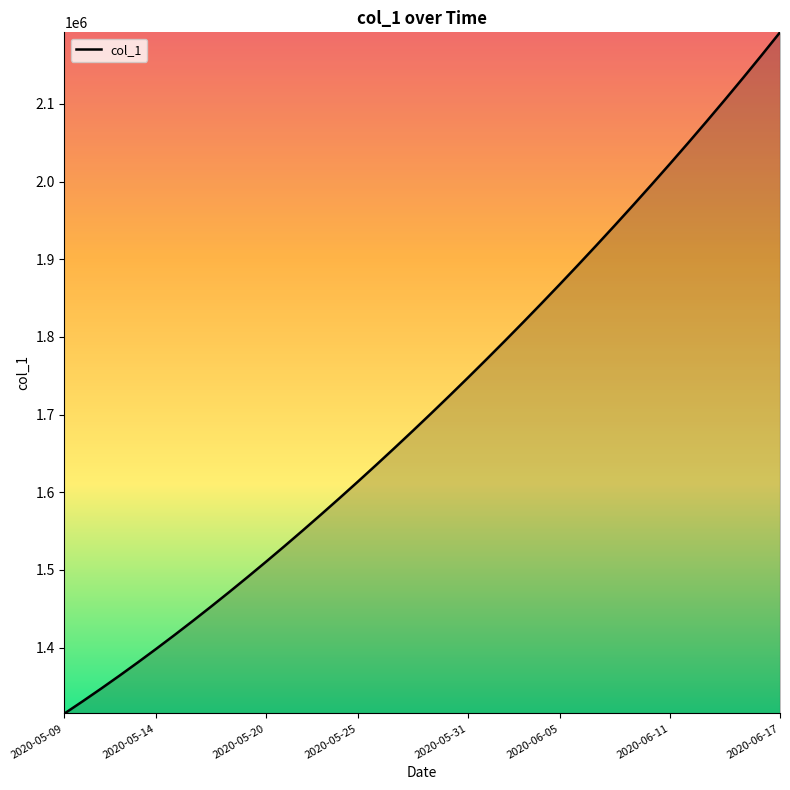

What is the minimum value shown in the chart?

1315099.0